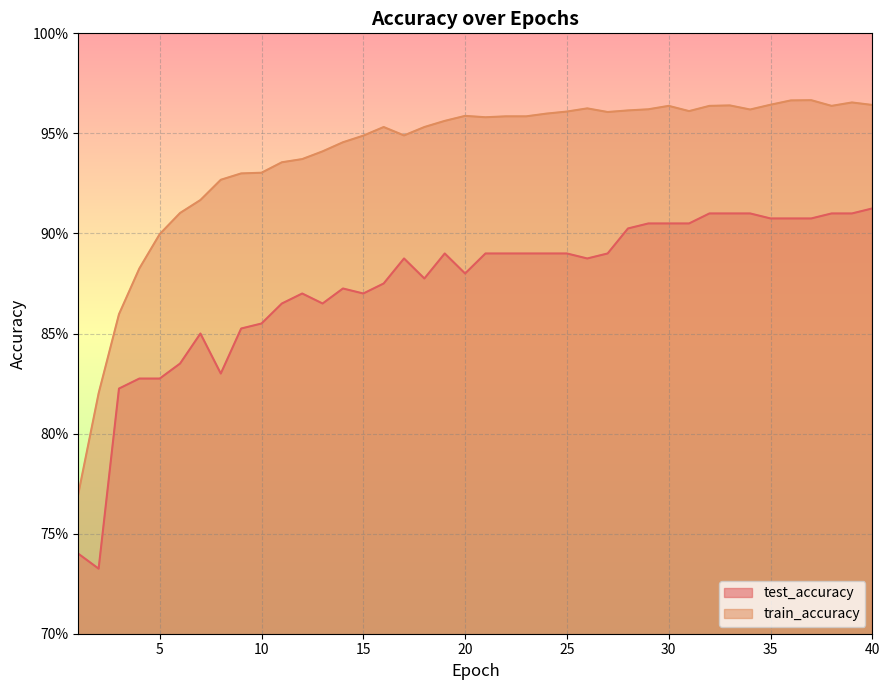

Which has a higher value, 2 or 4?

4